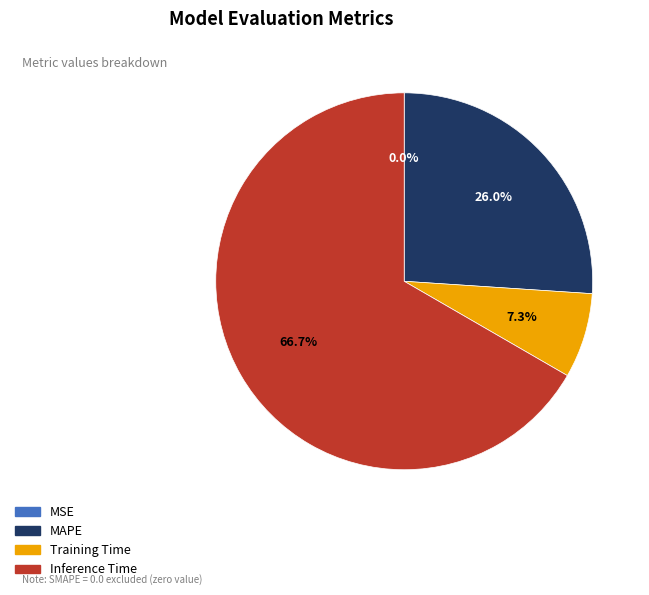

Is there a majority slice in this chart?

Yes